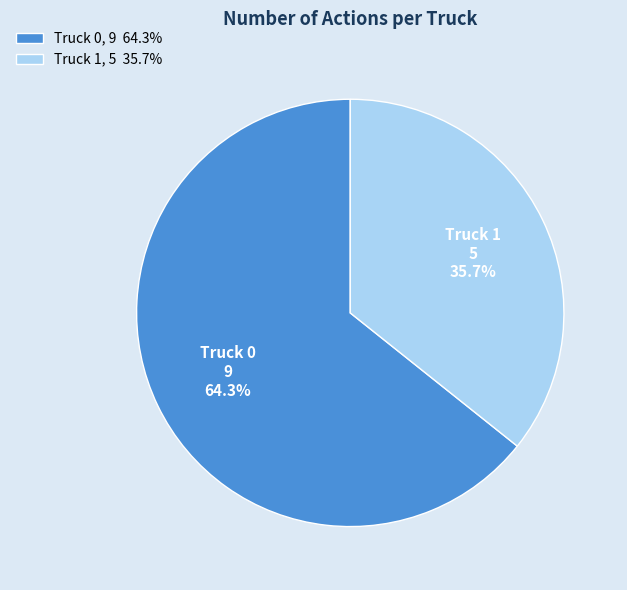

Which slice is the largest?

Truck 0